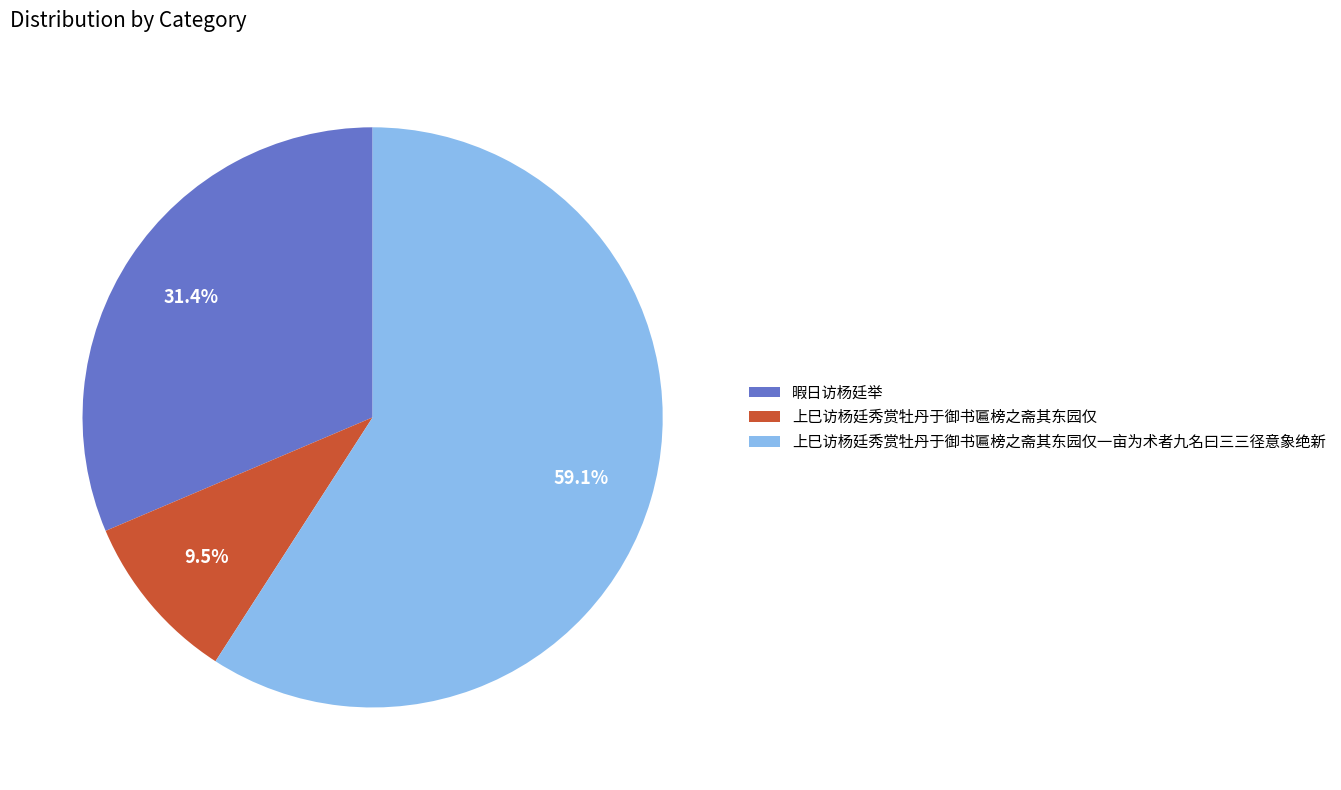

What percentage is the 暇日访杨廷举 slice, to the nearest percent?

31%